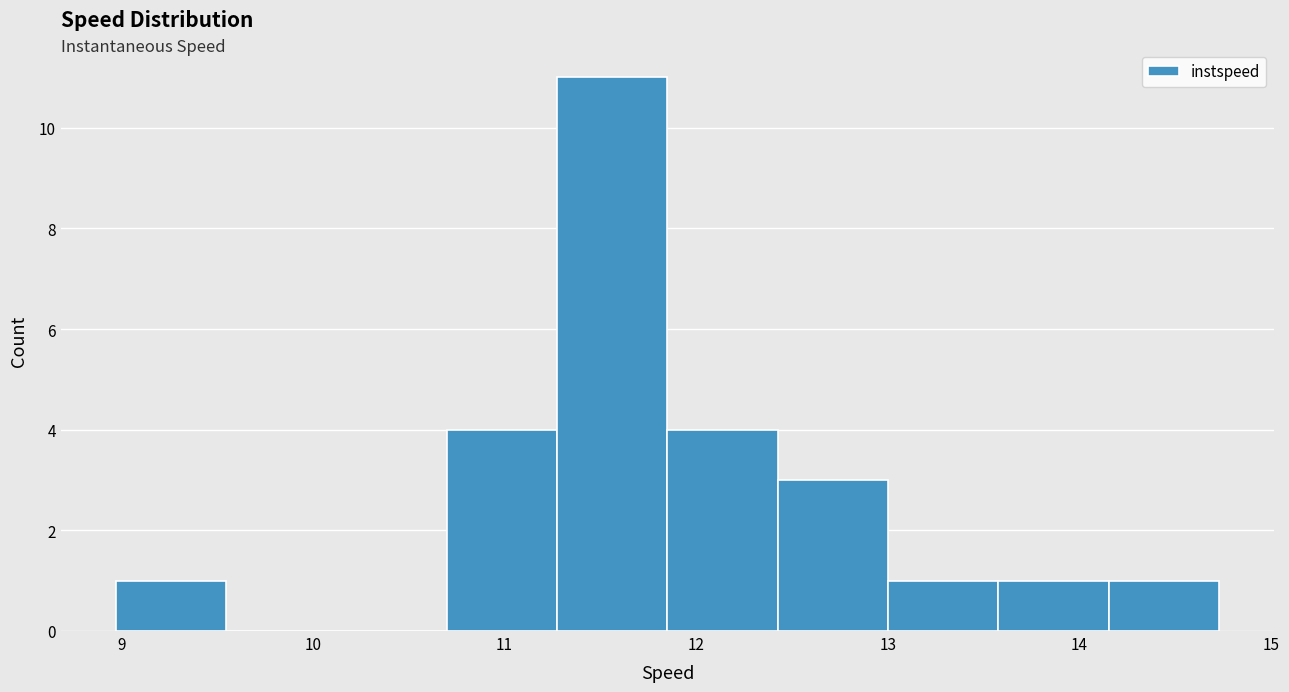

Reading left to right, transcribe this chart: for each bar, give the range it covers on the x-axis and its height. Neither the bar edges nor the heights are printed on the chart, so give them approximately, as read against the axes.

9.0 to 9.5: 1
9.5 to 10.1: 0
10.1 to 10.7: 0
10.7 to 11.3: 4
11.3 to 11.9: 11
11.9 to 12.4: 4
12.4 to 13.0: 3
13.0 to 13.6: 1
13.6 to 14.2: 1
14.2 to 14.7: 1